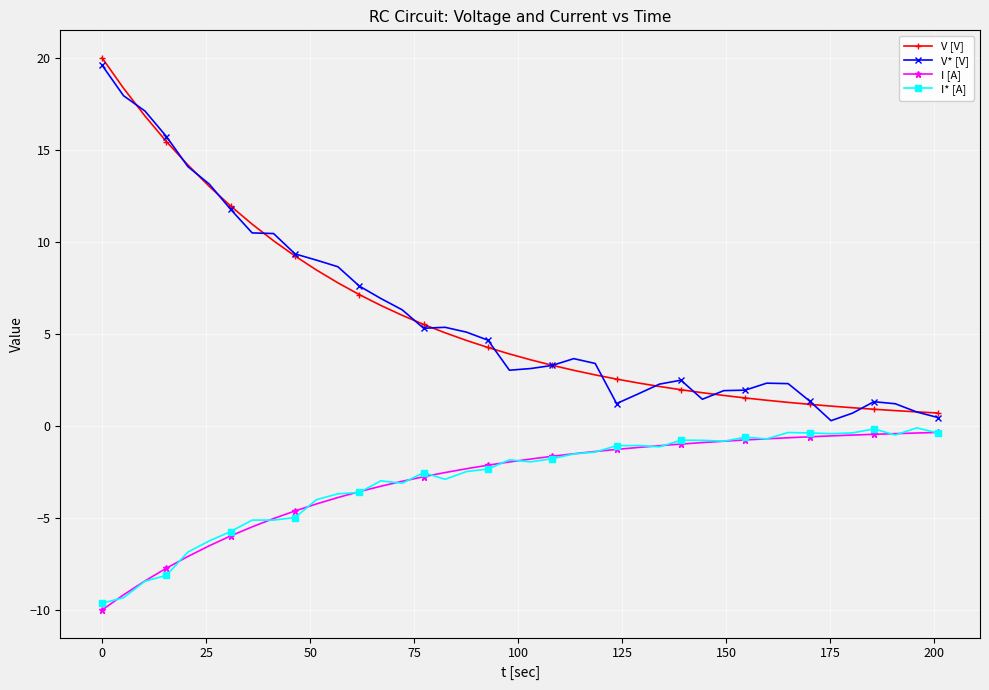

True or false: I* [A] and V [V] intersect in this chart.

False